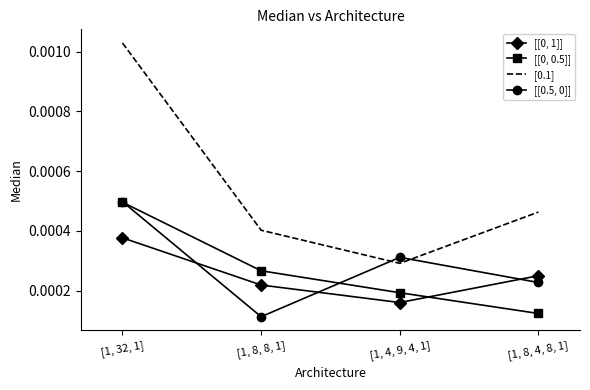

What position from the right is [1, 4, 9, 4, 1]?

2